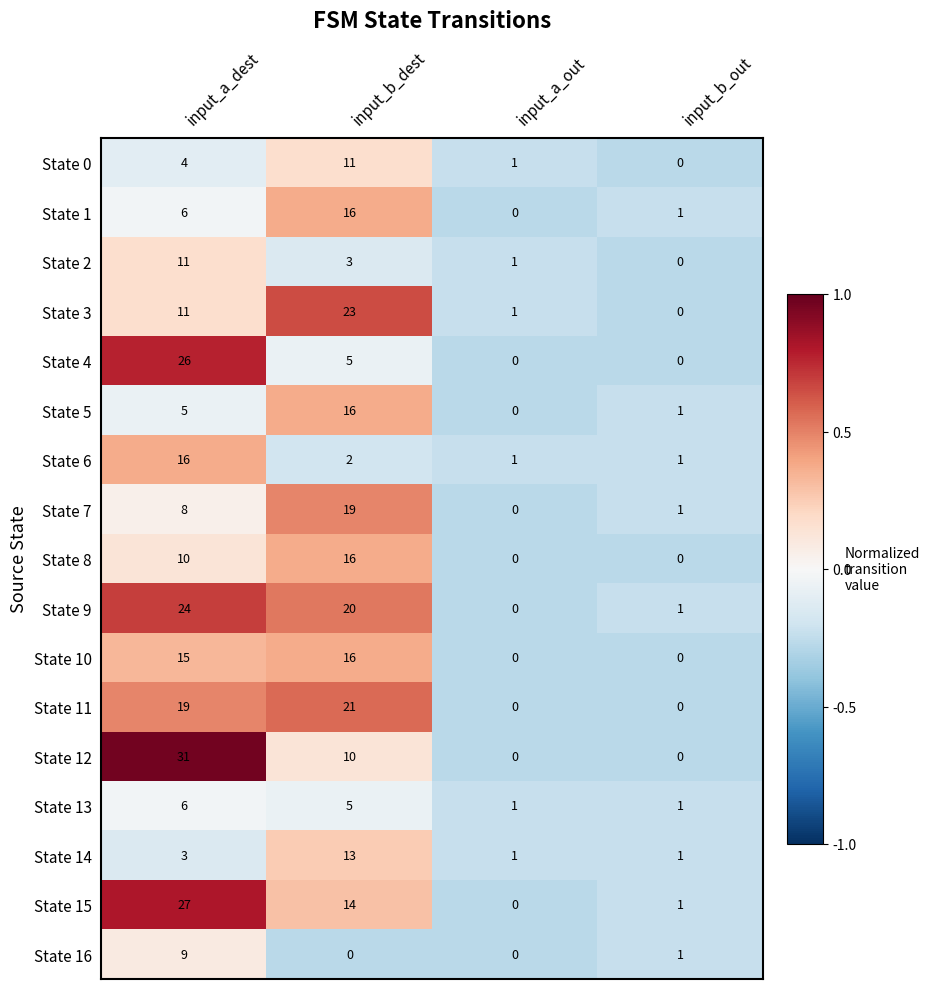

Count the State 14 values in the range 1 to 13.

4